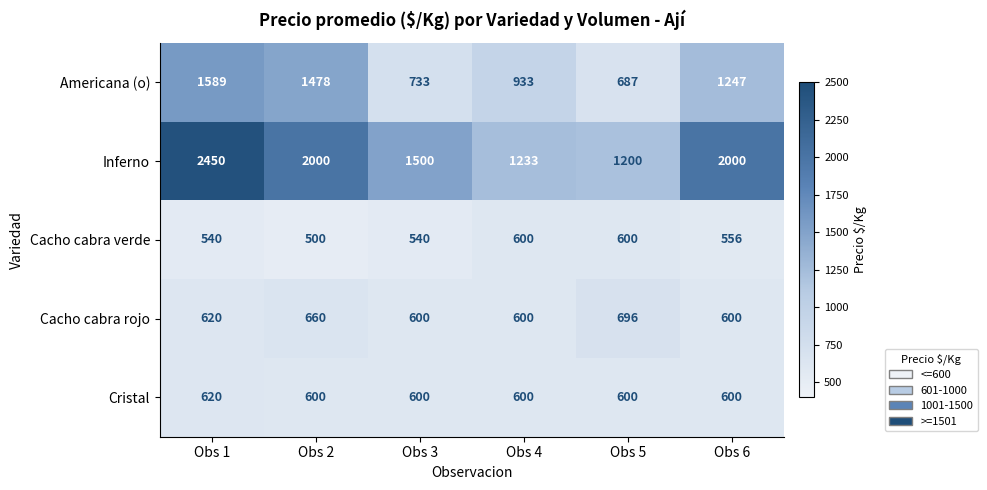

At which label does Americana (o) reach its peak?

Obs 1